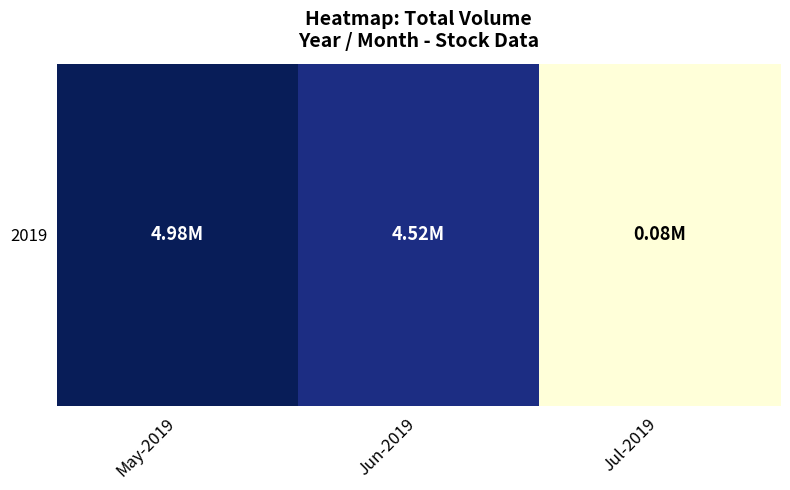

True or false: the data shows 1484077 at May-2019.

False